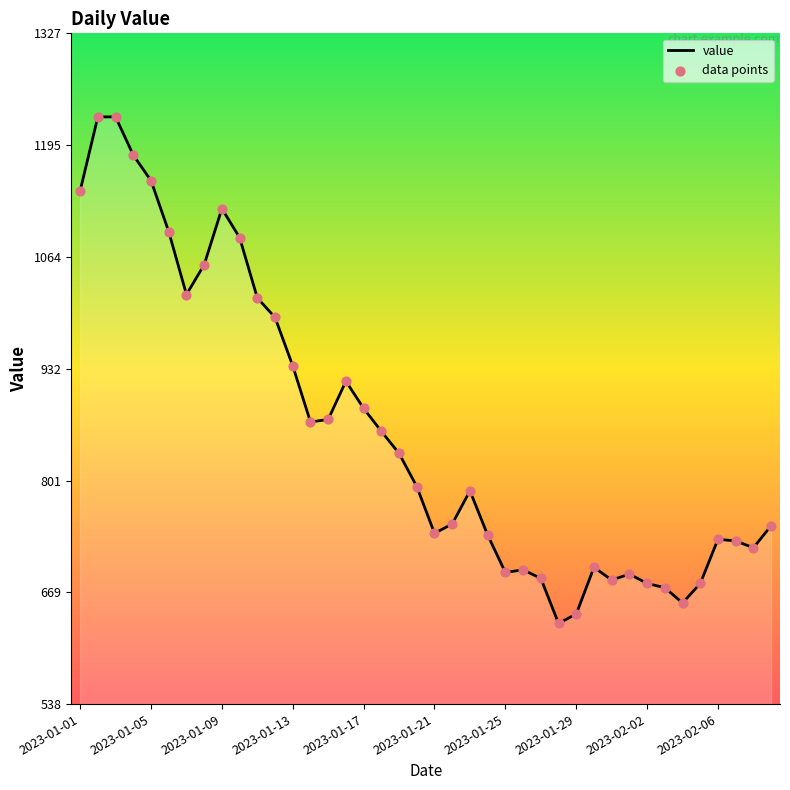

Between 2023-01-02 and 2023-01-04, which is larger?

2023-01-02